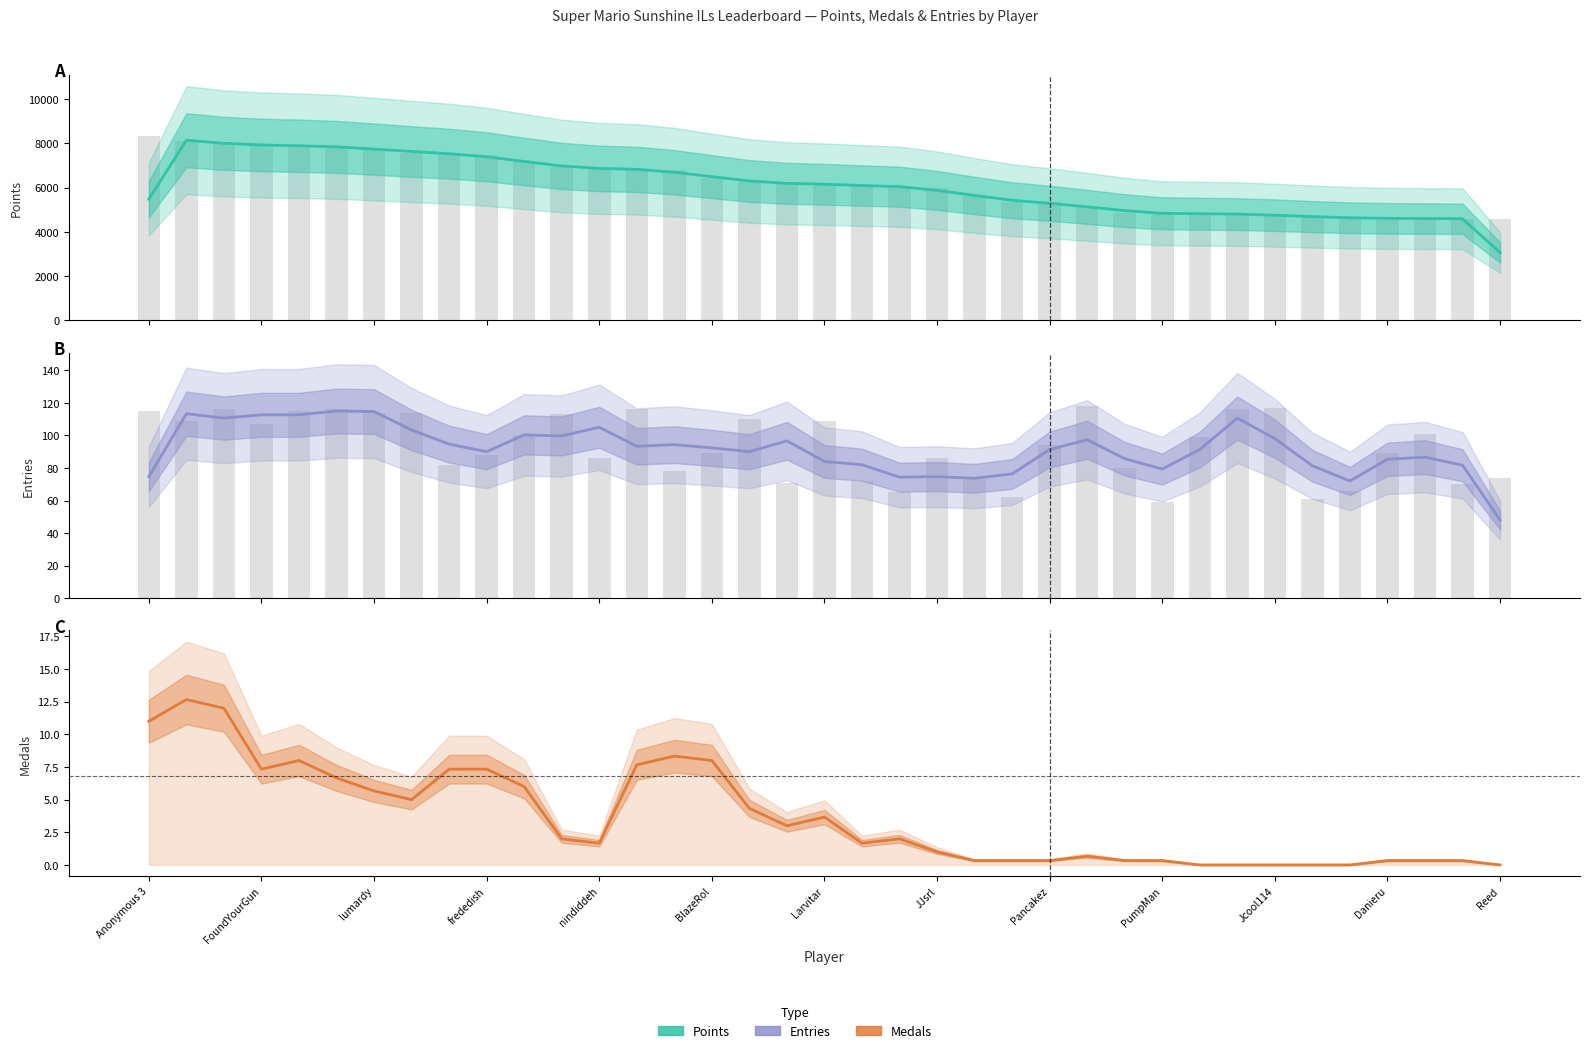

At how many categories does at least one series exceed 686?

37